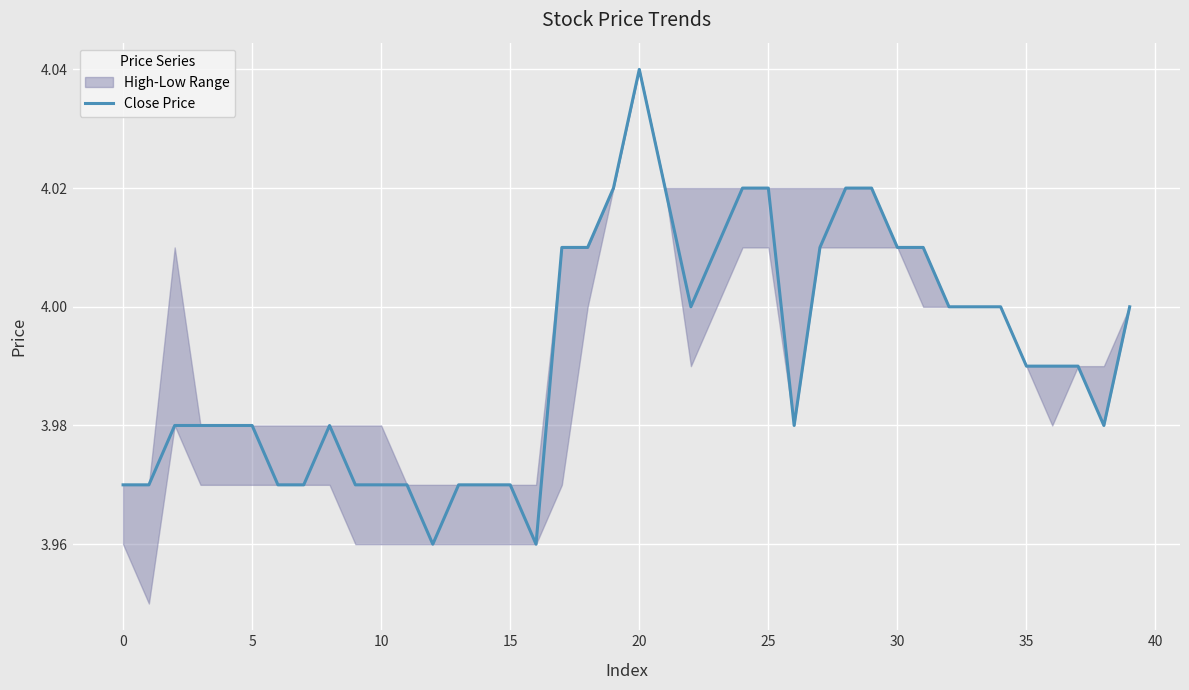

What is the sum of all values?

159.7